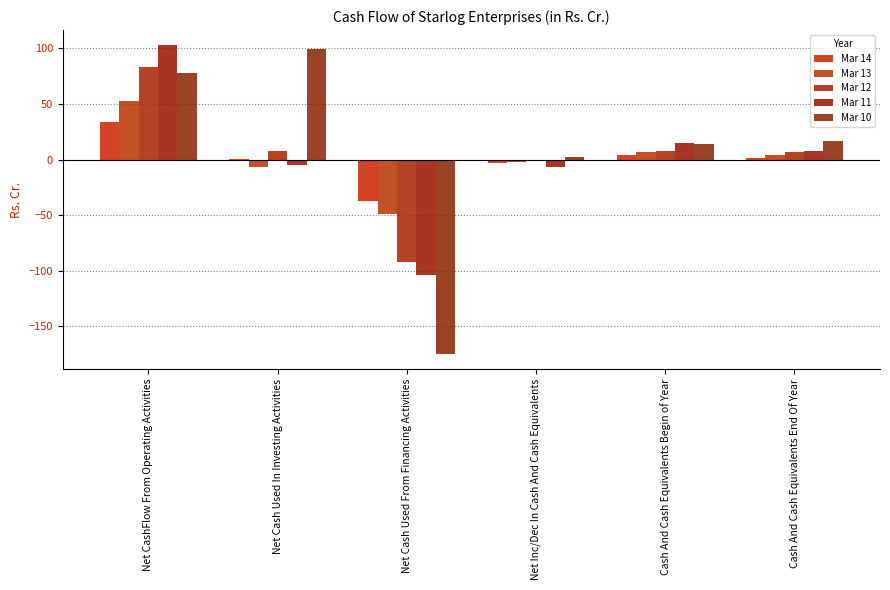

True or false: Mar 13 has a value of 6.8 at Cash And Cash Equivalents Begin of Year.

True